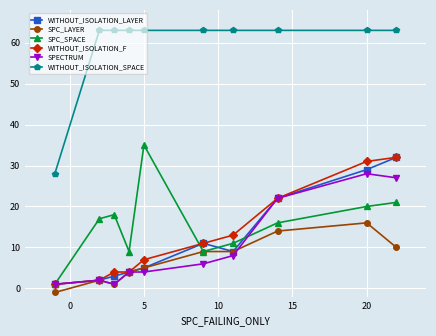

How many lines are shown in the chart?

6